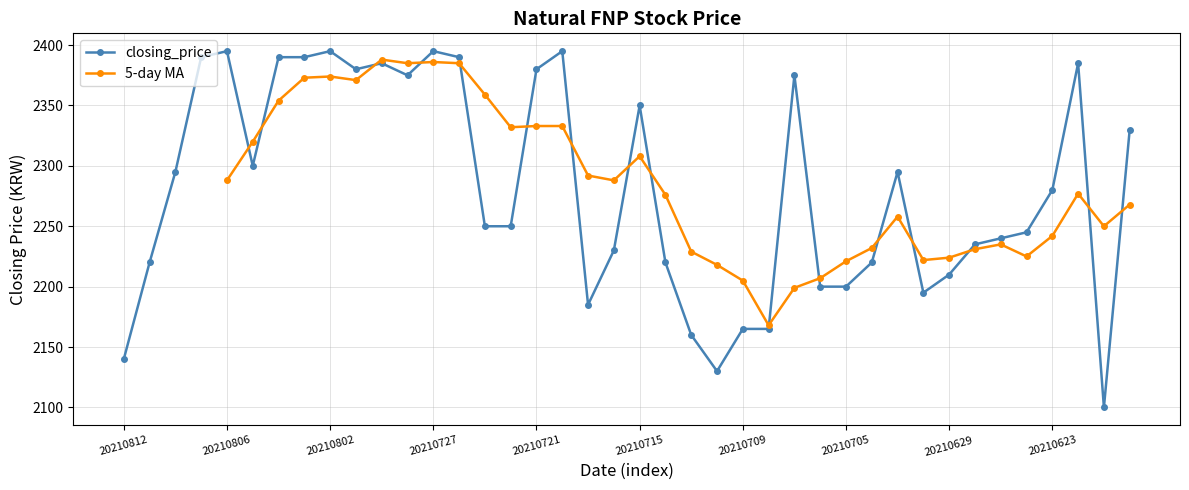

The value at 20210624 is 3288. True or false?

False